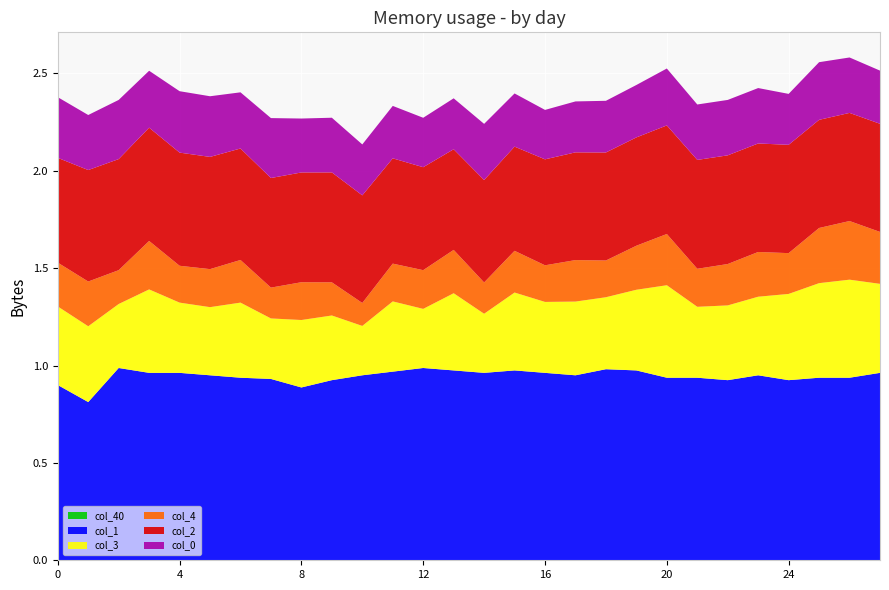

Reading right to left, transcribe all the data shown in this chart.

col_1: 27=1.0	26=0.9	25=0.9	24=0.9	23=1.0	22=0.9	21=0.9	20=0.9	19=1.0	18=1.0	17=1.0	16=1.0	15=1.0	14=1.0	13=1.0	12=1.0	11=1.0	10=1.0	9=0.9	8=0.9	7=0.9	6=0.9	5=1.0	4=1.0	3=1.0	2=1.0	1=0.8	0=0.9
col_2: 27=0.6	26=0.6	25=0.6	24=0.6	23=0.6	22=0.6	21=0.6	20=0.6	19=0.6	18=0.6	17=0.6	16=0.5	15=0.5	14=0.5	13=0.5	12=0.5	11=0.5	10=0.6	9=0.6	8=0.6	7=0.6	6=0.6	5=0.6	4=0.6	3=0.6	2=0.6	1=0.6	0=0.5
col_3: 27=0.5	26=0.5	25=0.5	24=0.4	23=0.4	22=0.4	21=0.4	20=0.5	19=0.4	18=0.4	17=0.4	16=0.4	15=0.4	14=0.3	13=0.4	12=0.3	11=0.4	10=0.3	9=0.3	8=0.3	7=0.3	6=0.4	5=0.3	4=0.4	3=0.4	2=0.3	1=0.4	0=0.4
col_4: 27=0.3	26=0.3	25=0.3	24=0.2	23=0.2	22=0.2	21=0.2	20=0.3	19=0.2	18=0.2	17=0.2	16=0.2	15=0.2	14=0.2	13=0.2	12=0.2	11=0.2	10=0.1	9=0.2	8=0.2	7=0.2	6=0.2	5=0.2	4=0.2	3=0.2	2=0.2	1=0.2	0=0.2
col_40: 27=0.0	26=0.0	25=0.0	24=0.0	23=0.0	22=0.0	21=0.0	20=0.0	19=0.0	18=0.0	17=0.0	16=0.0	15=0.0	14=0.0	13=0.0	12=0.0	11=0.0	10=0.0	9=0.0	8=0.0	7=0.0	6=0.0	5=0.0	4=0.0	3=0.0	2=0.0	1=0.0	0=0.0
col_0: 27=0.3	26=0.3	25=0.3	24=0.3	23=0.3	22=0.3	21=0.3	20=0.3	19=0.3	18=0.3	17=0.3	16=0.3	15=0.3	14=0.3	13=0.3	12=0.3	11=0.3	10=0.3	9=0.3	8=0.3	7=0.3	6=0.3	5=0.3	4=0.3	3=0.3	2=0.3	1=0.3	0=0.3